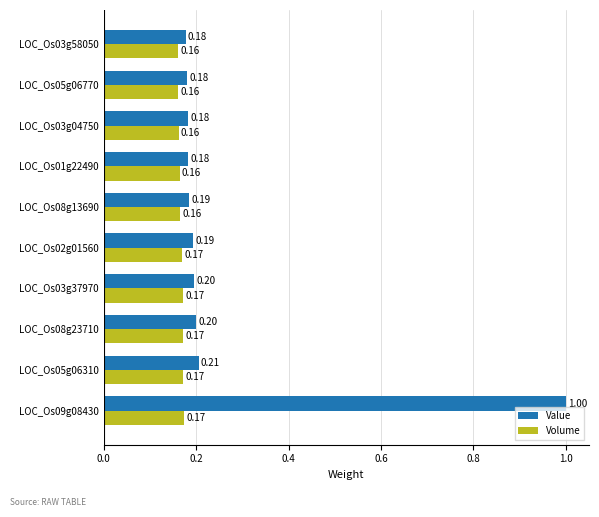

What is the sum of all Value values?

2.7